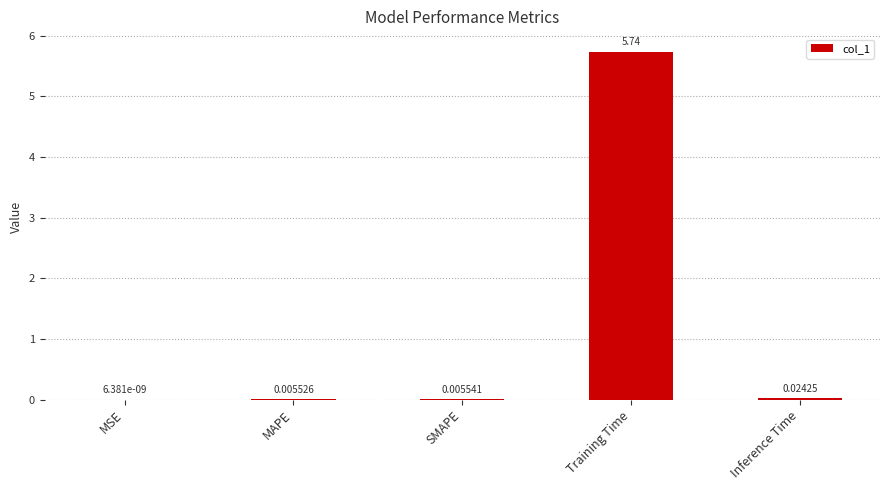

Between MAPE and MSE, which is larger?

MAPE